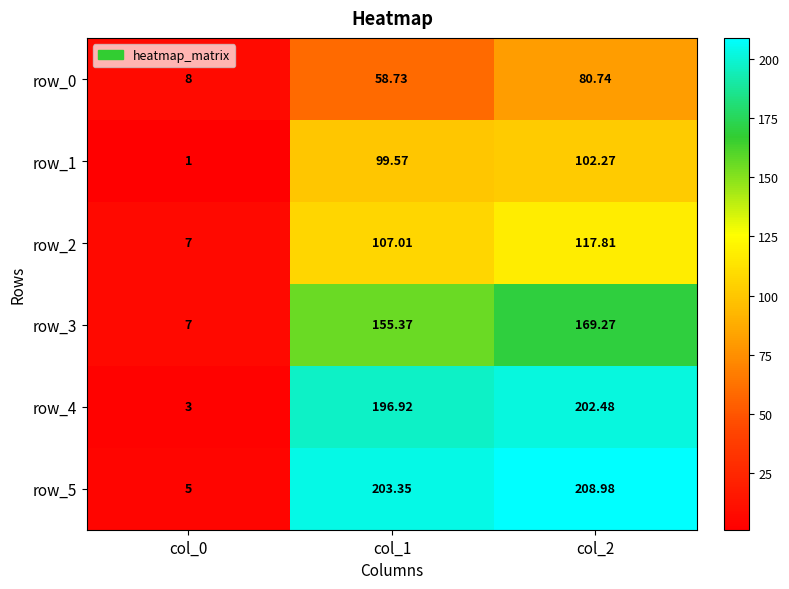

What is the sum of the row_2 values at col_1 and col_0?

114.0